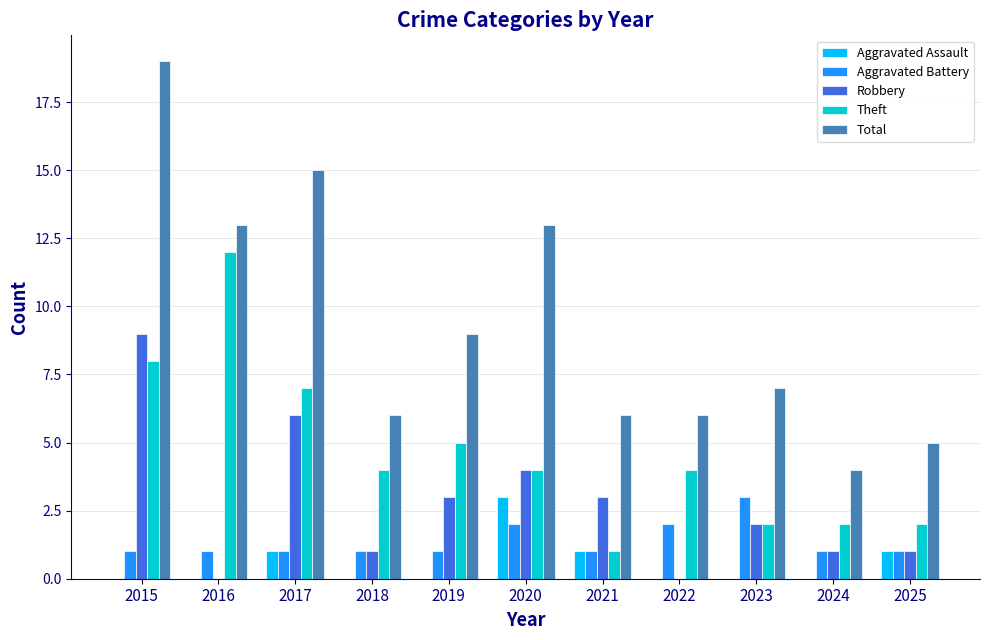

What are all the series names shown in the legend?

Aggravated Assault, Aggravated Battery, Robbery, Theft, Total